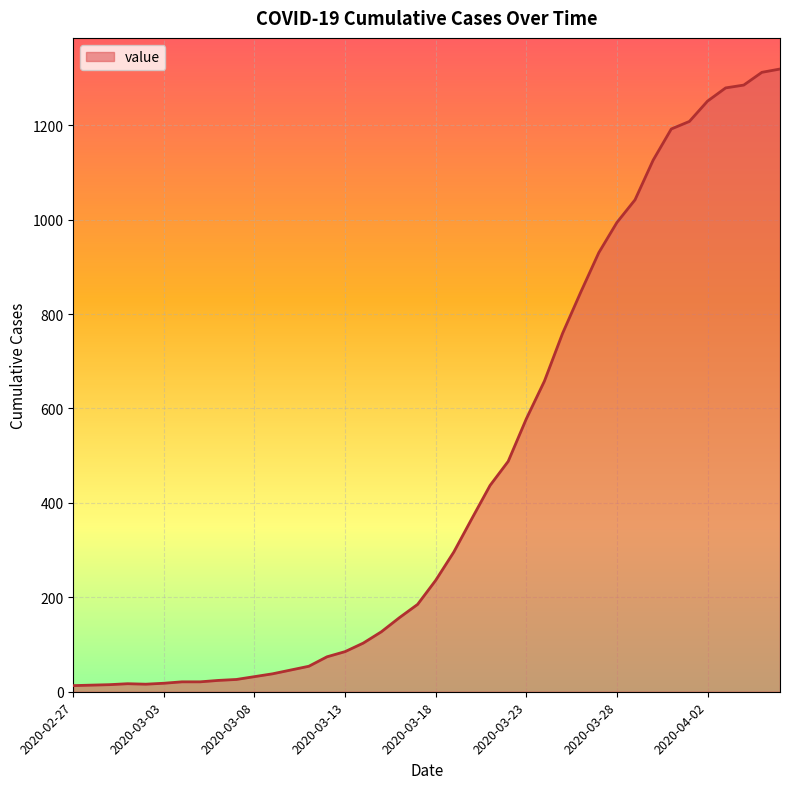

What is the difference between the maximum and minimum values?

1306